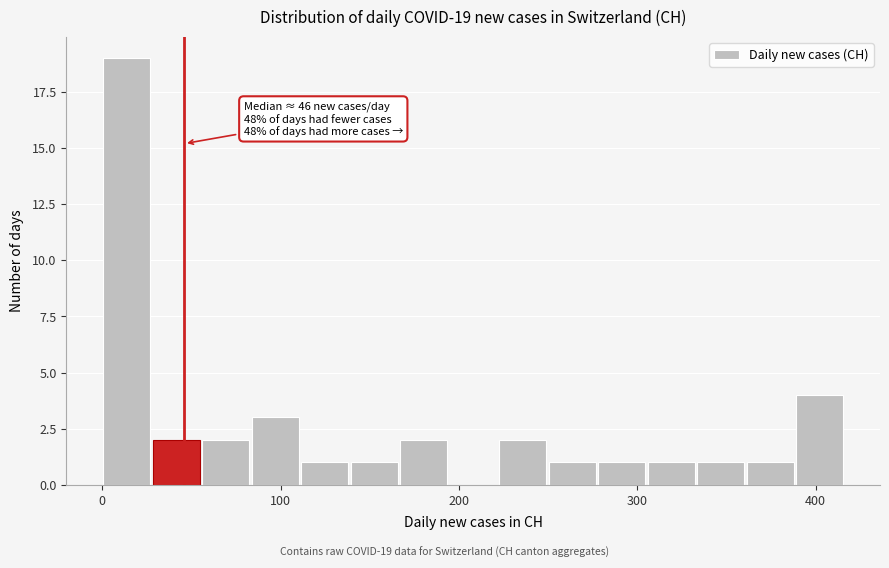

Around what value on the x-axis is the tallest bar? Give the approximate position of its centre, as read against the axis.

10